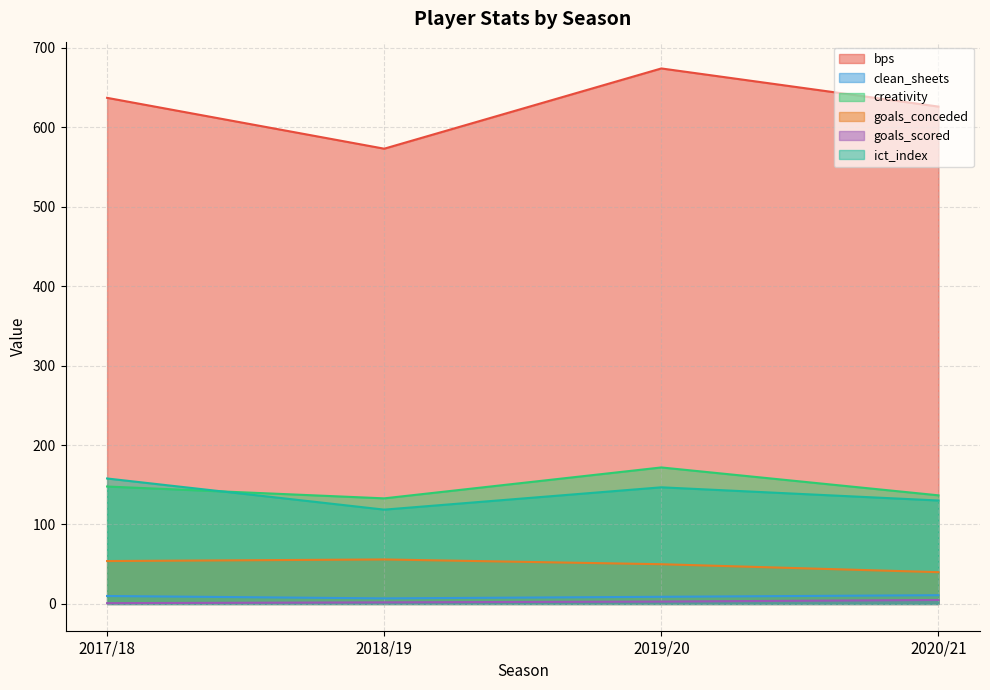

What position from the right is 2020/21?

1